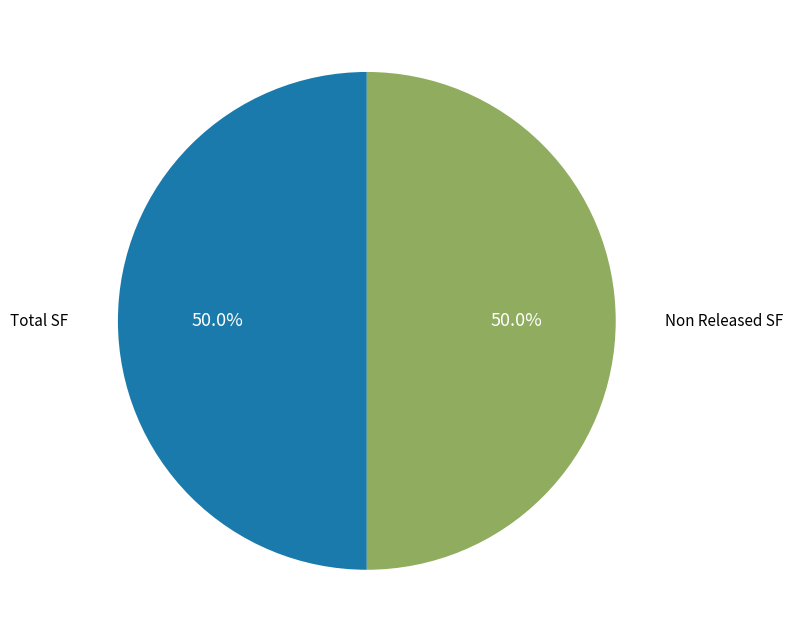

How many segments does this pie chart have?

2